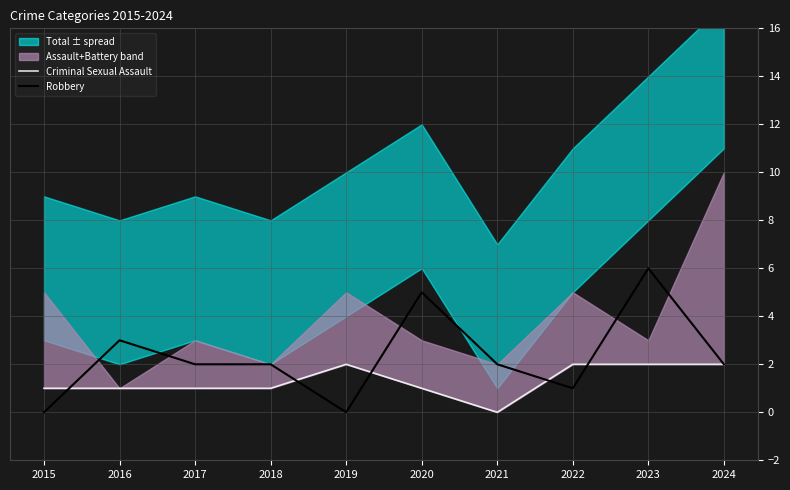

Which category has the lowest value in the Criminal Sexual Assault series?

2021